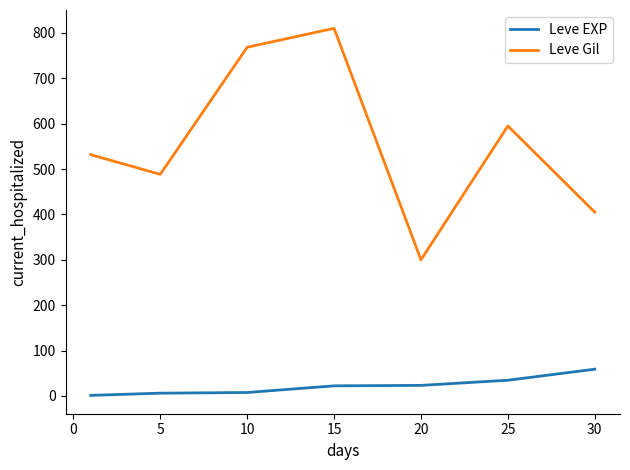

List the series in order of their overall mean, highest first.

Leve Gil, Leve EXP